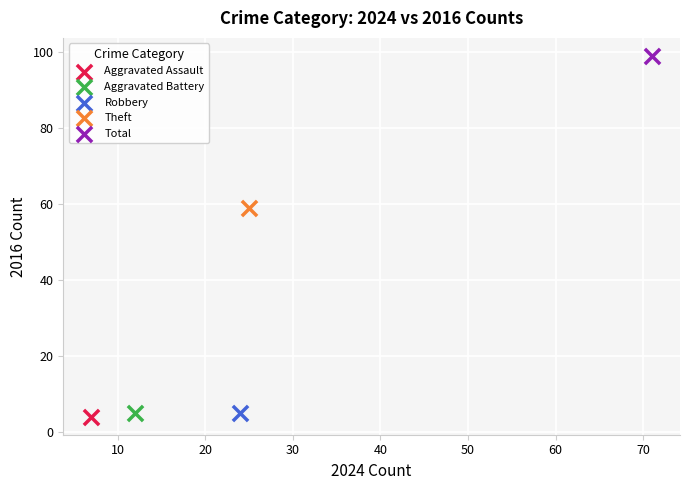

Which series contains the highest Y value?

Total